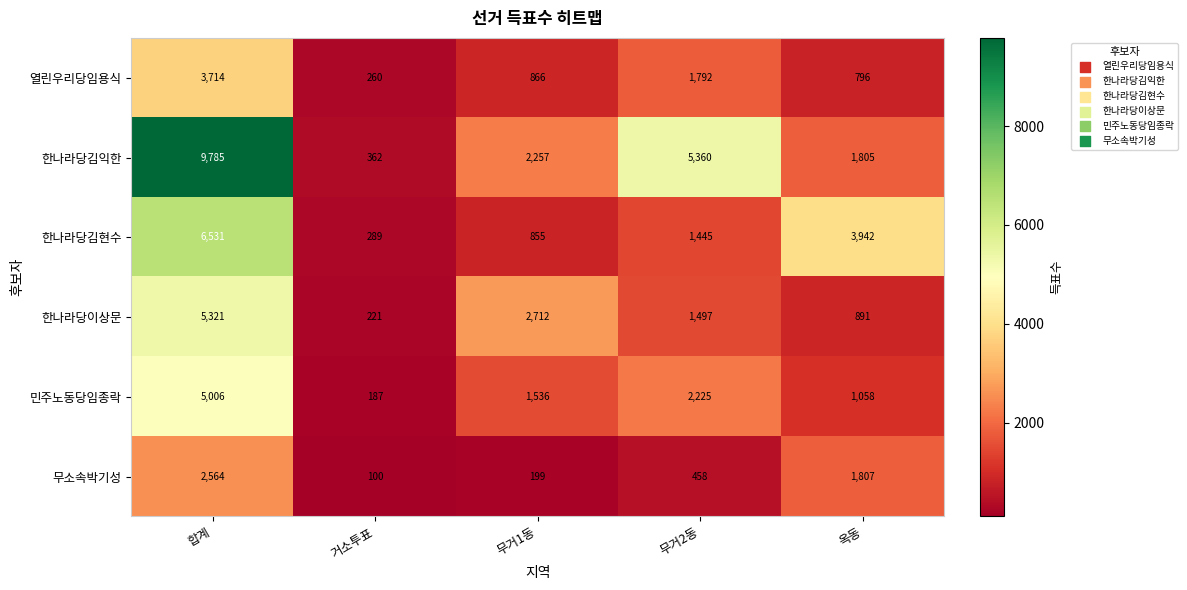

Reading left to right, extract all data points from this chart.

열린우리당임용식: 3714	260	866	1792	796
한나라당김익한: 9785	362	2257	5360	1805
한나라당김현수: 6531	289	855	1445	3942
한나라당이상문: 5321	221	2712	1497	891
민주노동당임종락: 5006	187	1536	2225	1058
무소속박기성: 2564	100	199	458	1807